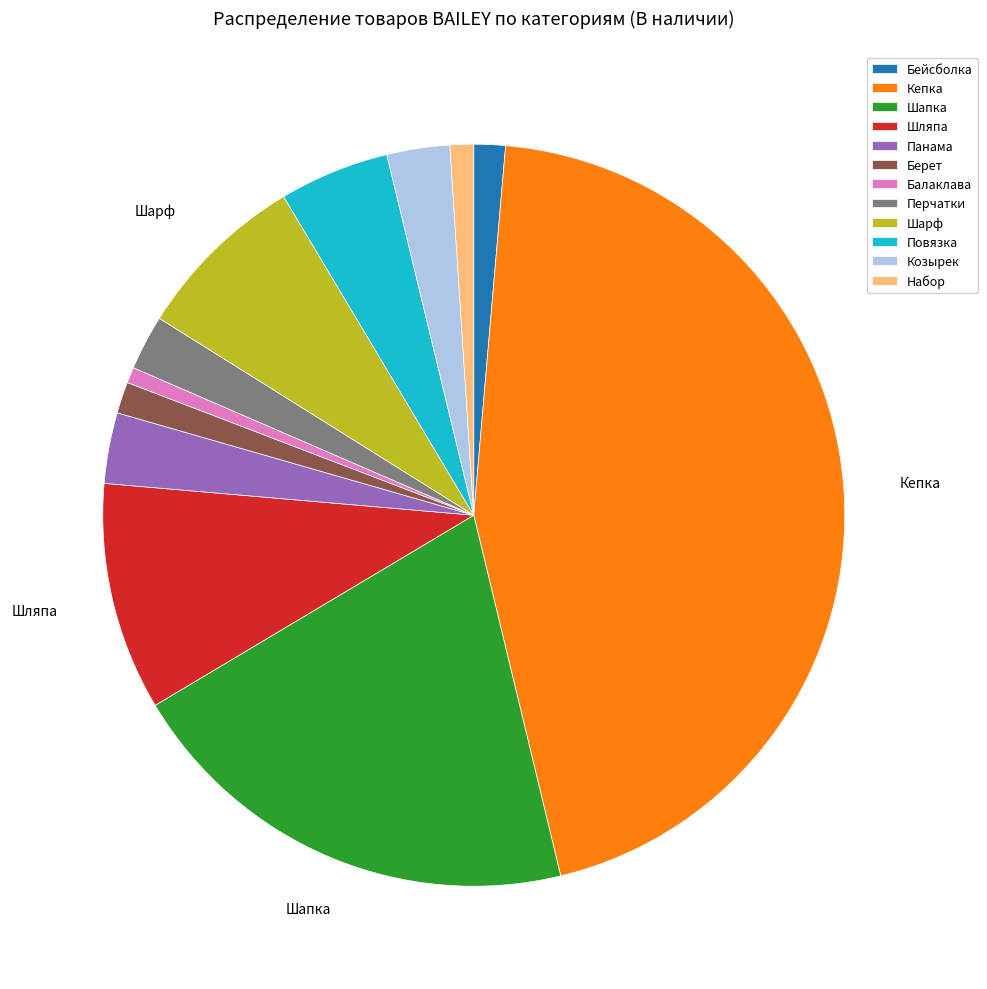

What is the largest slice in the pie chart?

Кепка